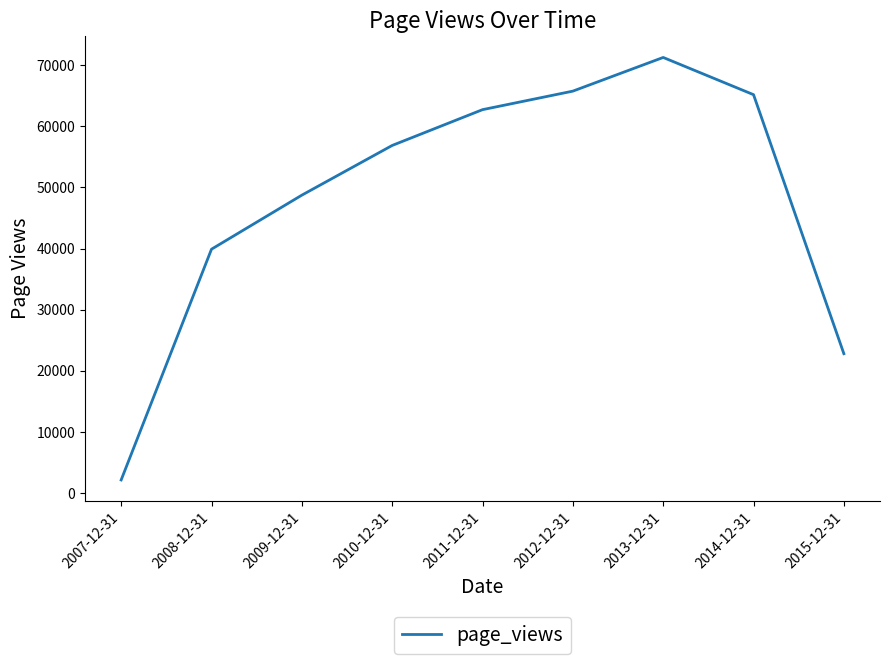

Read the value at 2007-12-31, to the nearest 50.

2150